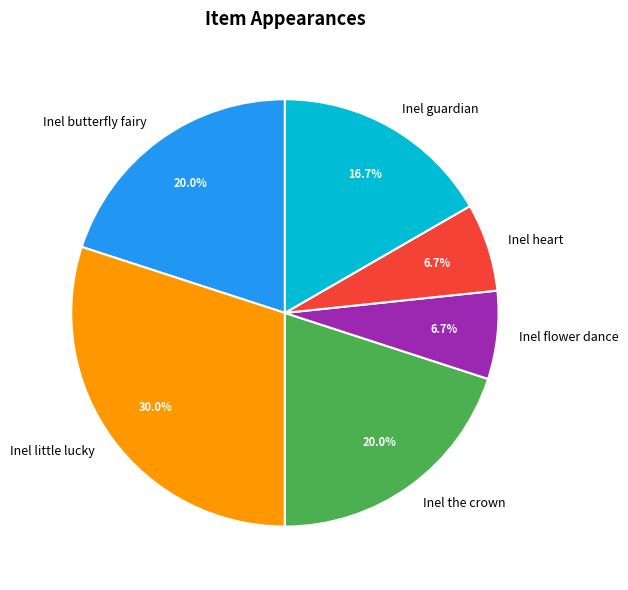

What portion of the pie excludes Inel flower dance?

93.3%